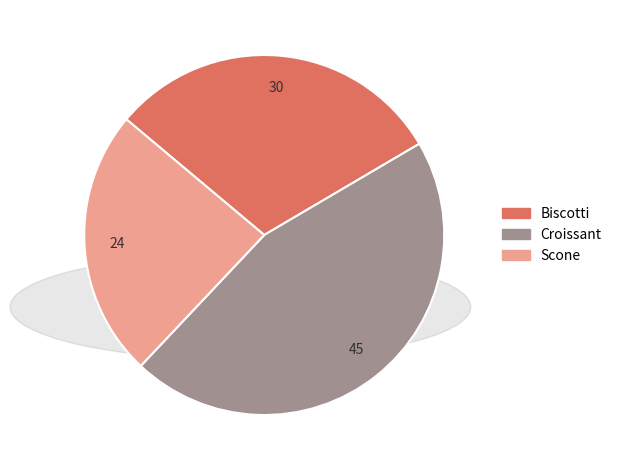

Which category has the smallest portion of the pie?

Scone